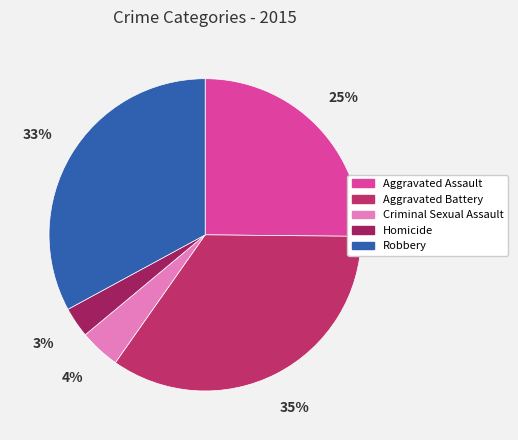

What is the smallest slice in the pie chart?

Homicide